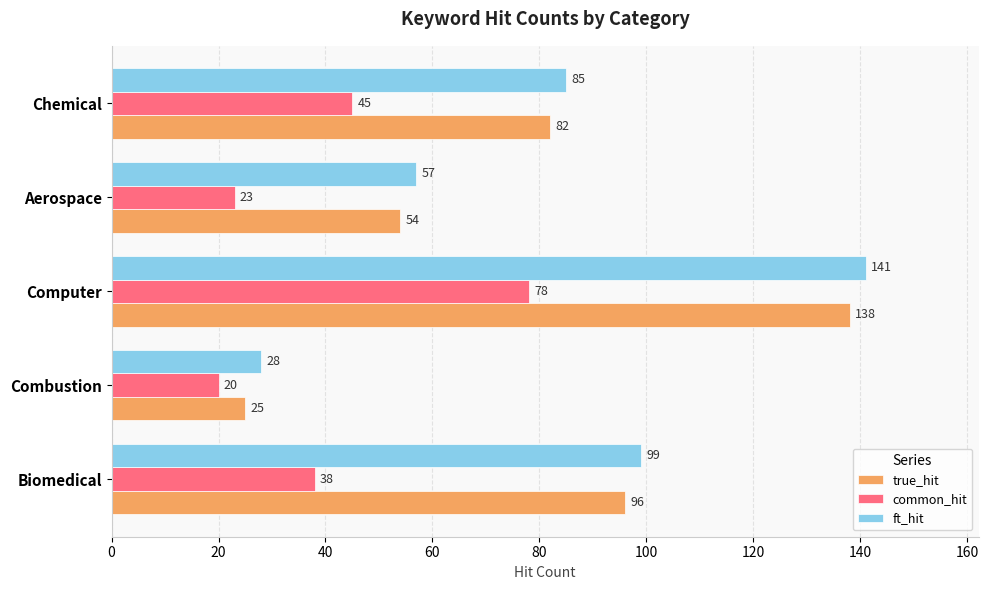

What is the maximum value shown in the chart?

141